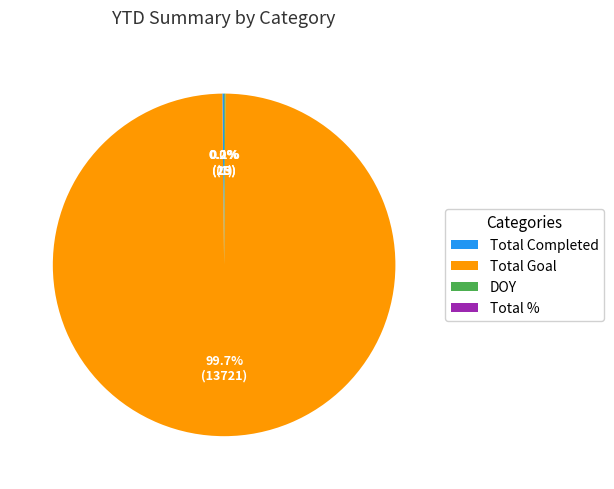

Which slice is the largest?

Total Goal